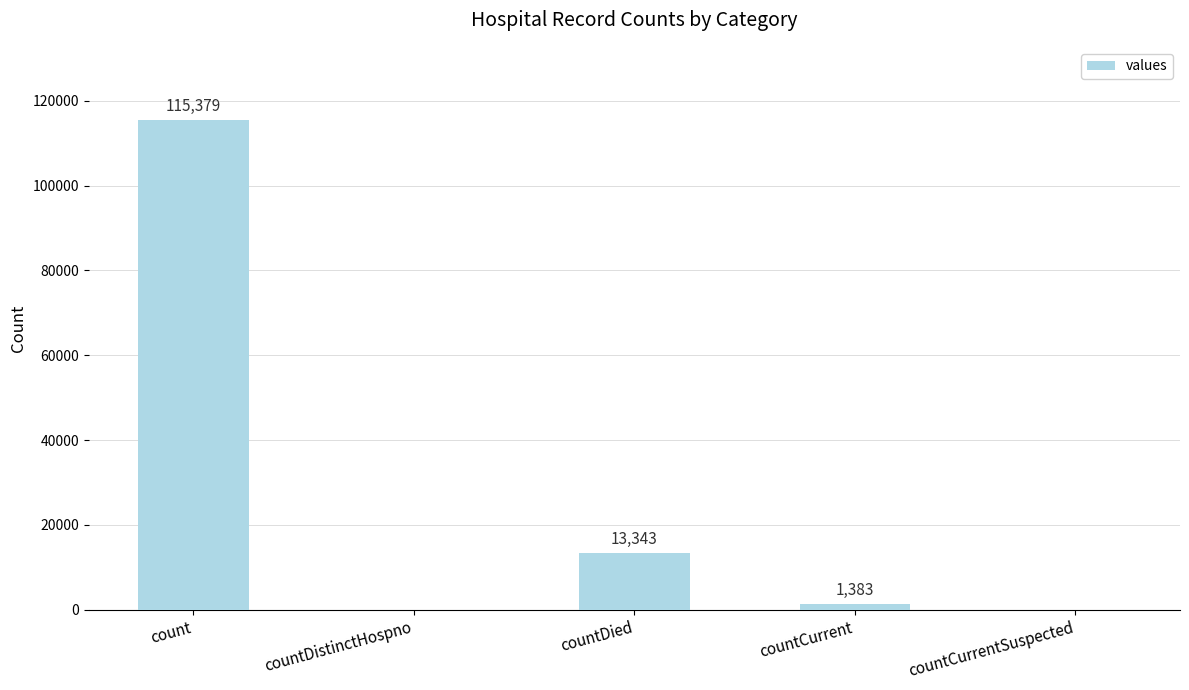

What is the change in value from countDistinctHospno to countCurrent?

+1383